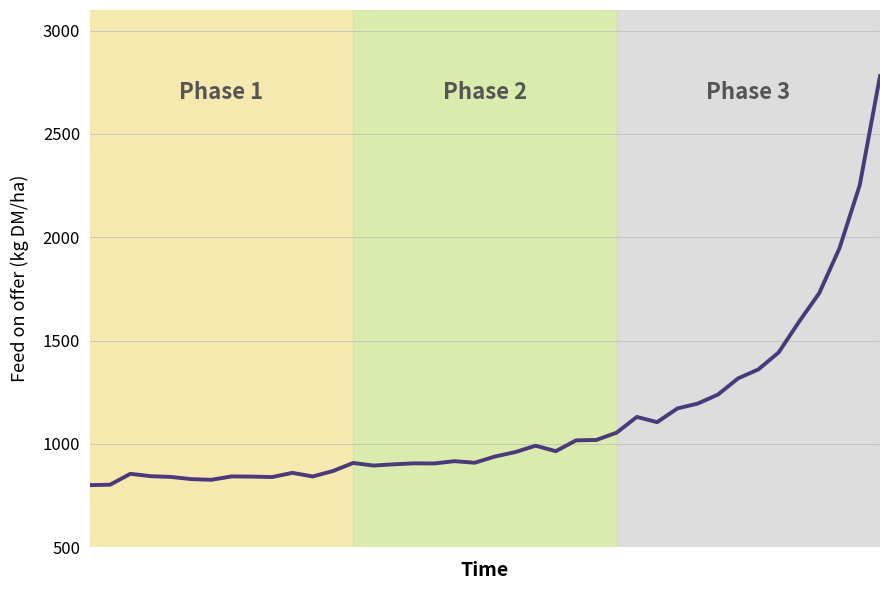

What is the difference between the maximum and minimum values?

1980.0